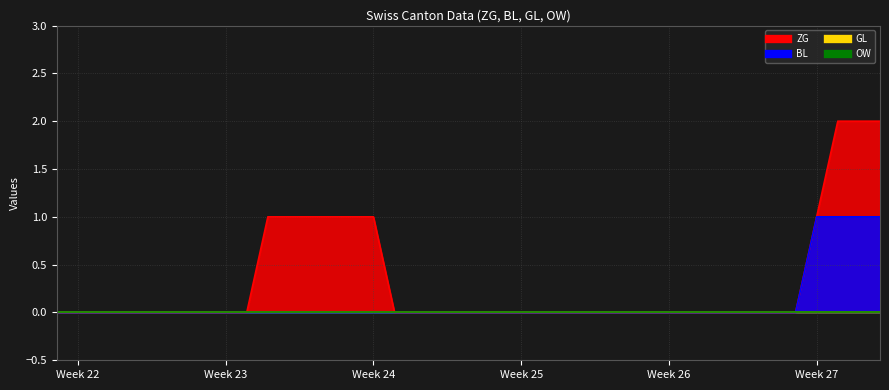

Is it true that ZG equals 1 at 2020-06-11?

True